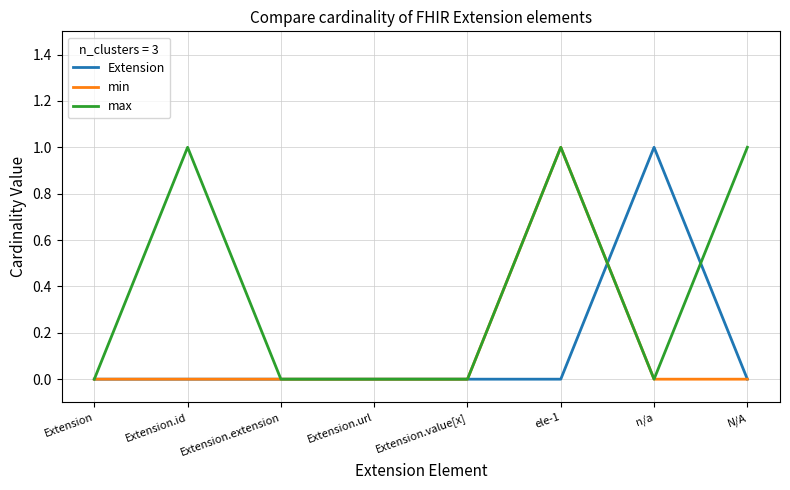

Between Extension.id and Extension.value[x], which series saw the biggest shift?

max